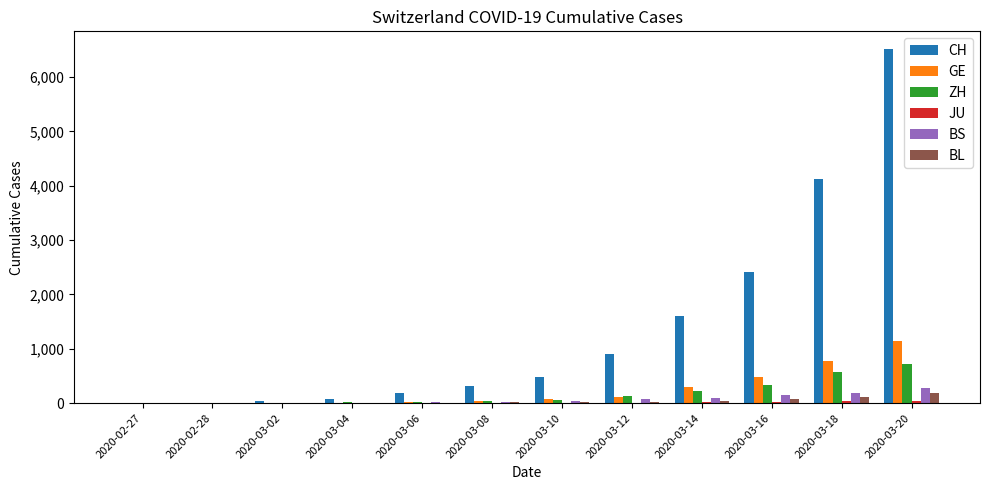

Which series has the largest total across all categories?

CH